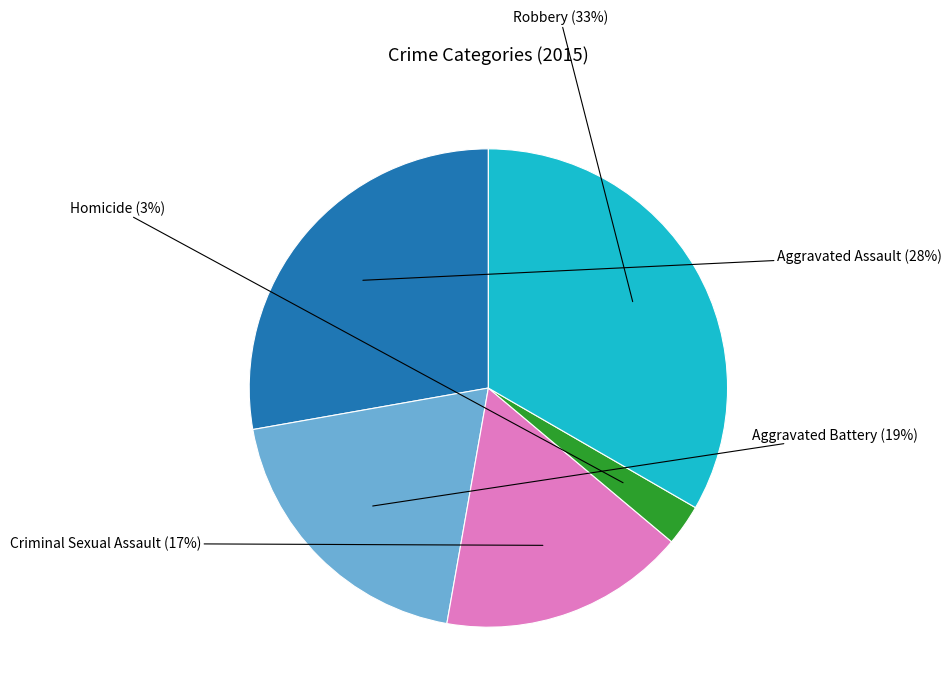

How many segments does this pie chart have?

5